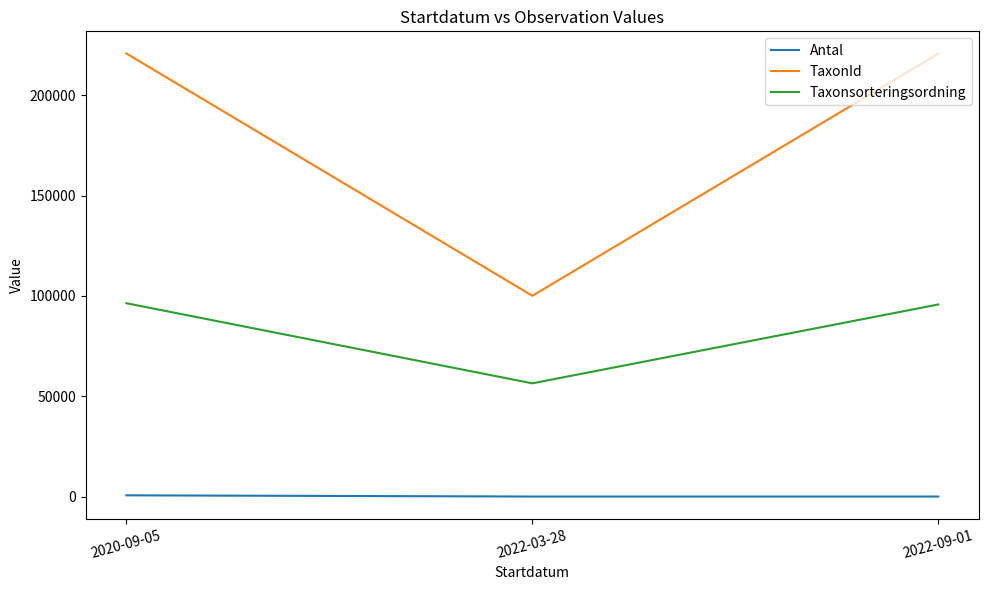

The value of TaxonId at 2020-09-05 is 220787. True or false?

True